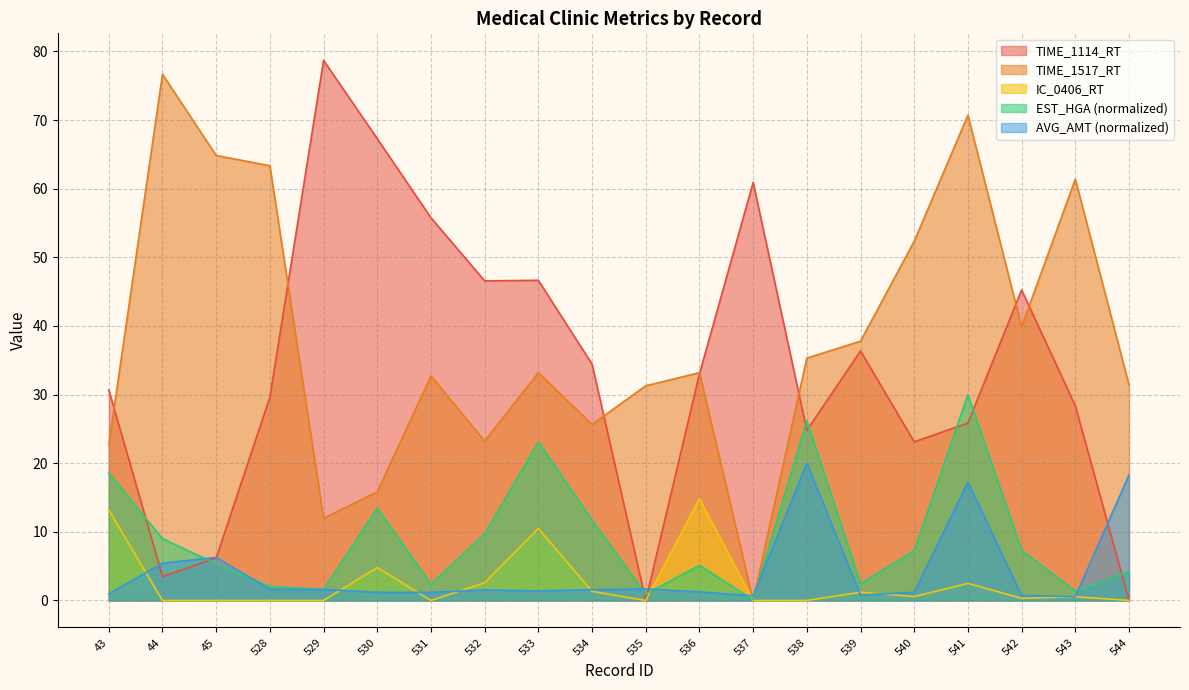

What is the greatest value displayed?

78.7